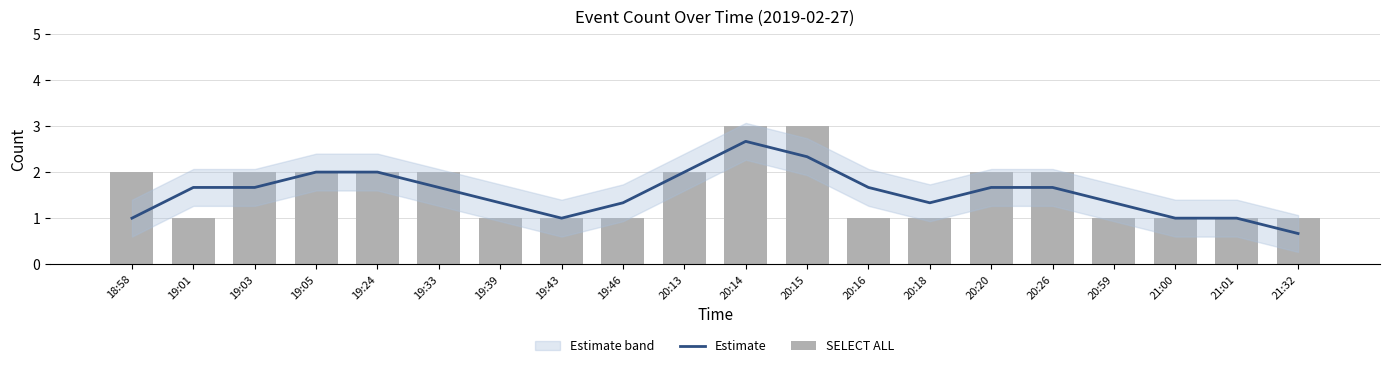

What is the approximate value of Estimate at 19:46?

1.3